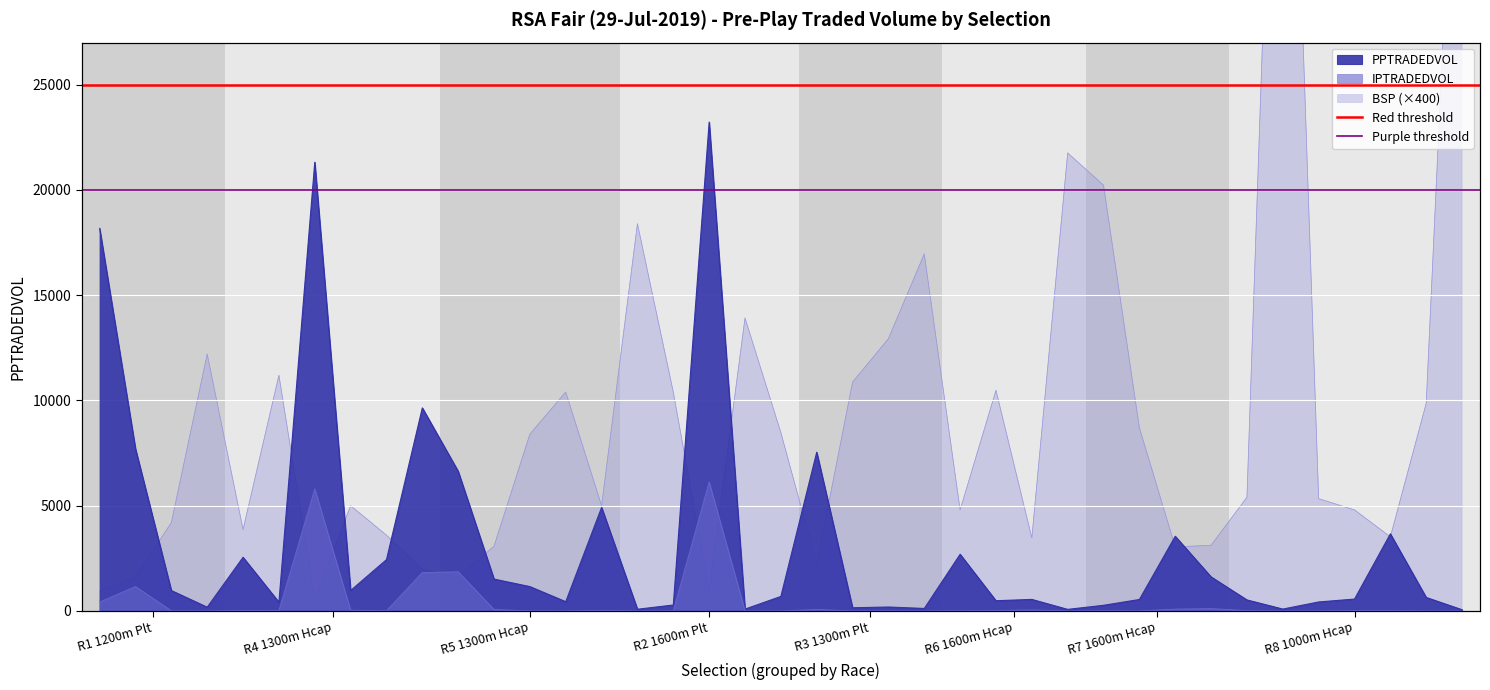

How many lines are shown in the chart?

2